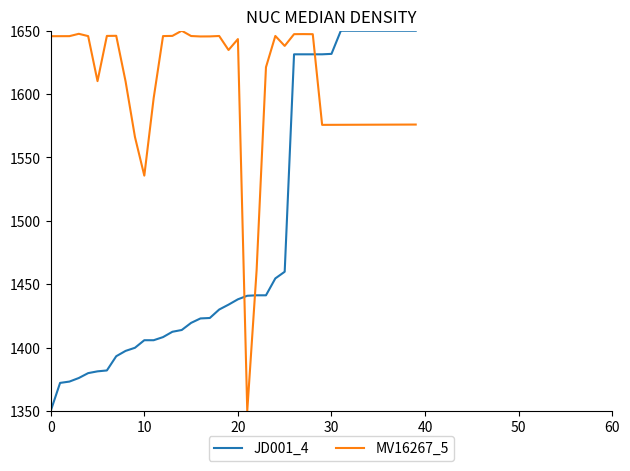

After their last crossing, which series has the higher values: JD001_4 or MV16267_5?

JD001_4